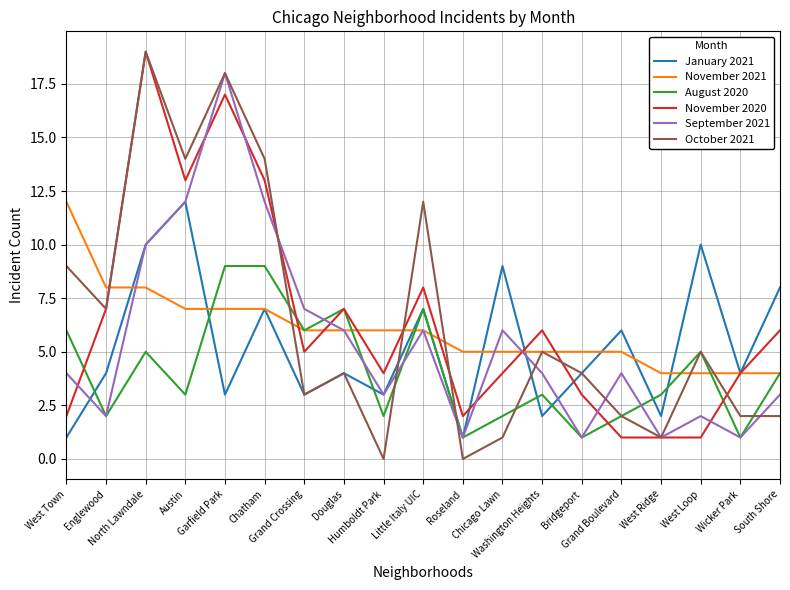

Which series has the widest spread of values?

October 2021